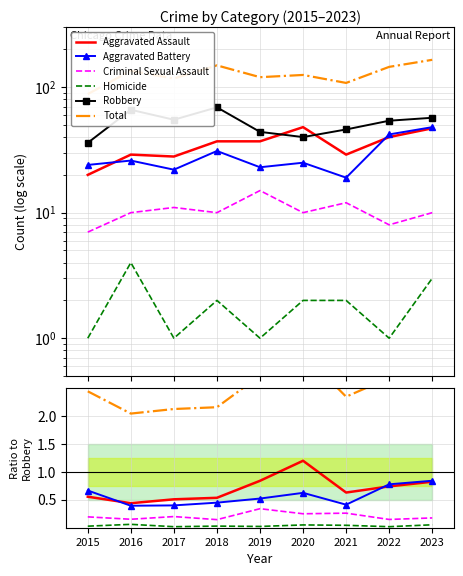

Reading left to right, extract all data points from this chart.

Aggravated Assault: 2015=0.6	2016=0.4	2017=0.5	2018=0.5	2019=0.8	2020=1.2	2021=0.6	2022=0.7	2023=0.8
Aggravated Battery: 2015=0.7	2016=0.4	2017=0.4	2018=0.4	2019=0.5	2020=0.6	2021=0.4	2022=0.8	2023=0.8
Criminal Sexual Assault: 2015=0.2	2016=0.2	2017=0.2	2018=0.1	2019=0.3	2020=0.2	2021=0.3	2022=0.1	2023=0.2
Homicide: 2015=0.0	2016=0.1	2017=0.0	2018=0.0	2019=0.0	2020=0.1	2021=0.0	2022=0.0	2023=0.1
Robbery: 2015=36.0	2016=66.0	2017=55.0	2018=69.0	2019=44.0	2020=40.0	2021=46.0	2022=54.0	2023=57.0
Total: 2015=2.4	2016=2.0	2017=2.1	2018=2.2	2019=2.7	2020=3.1	2021=2.3	2022=2.7	2023=2.9